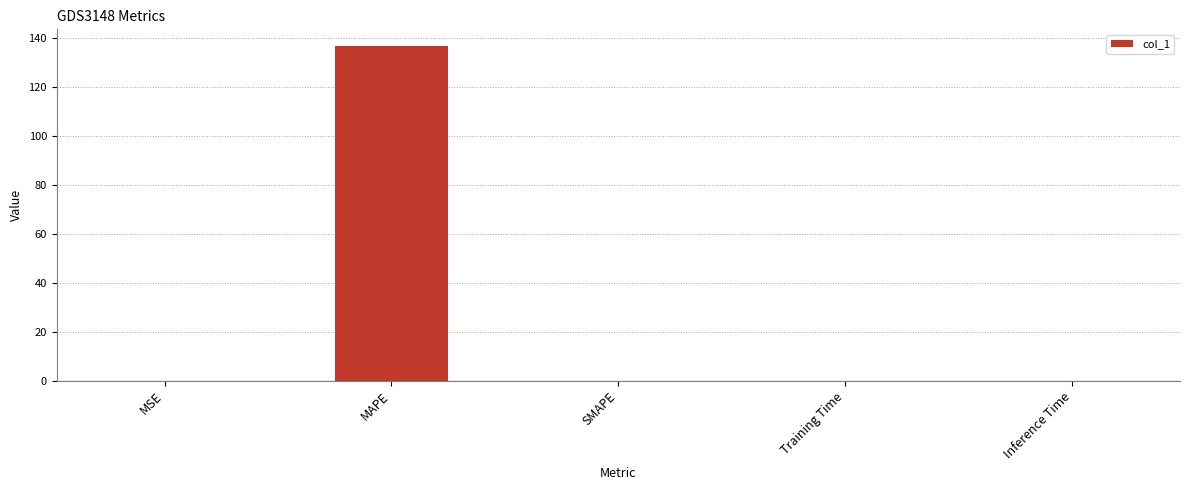

Count the number of data series in this chart.

1